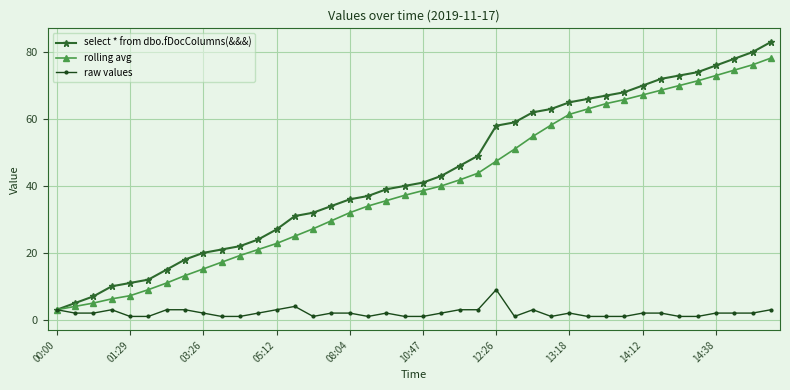

Rank the series by their maximum value, from highest to lowest.

select * from dbo.fDocColumns(&&&), rolling avg, raw values